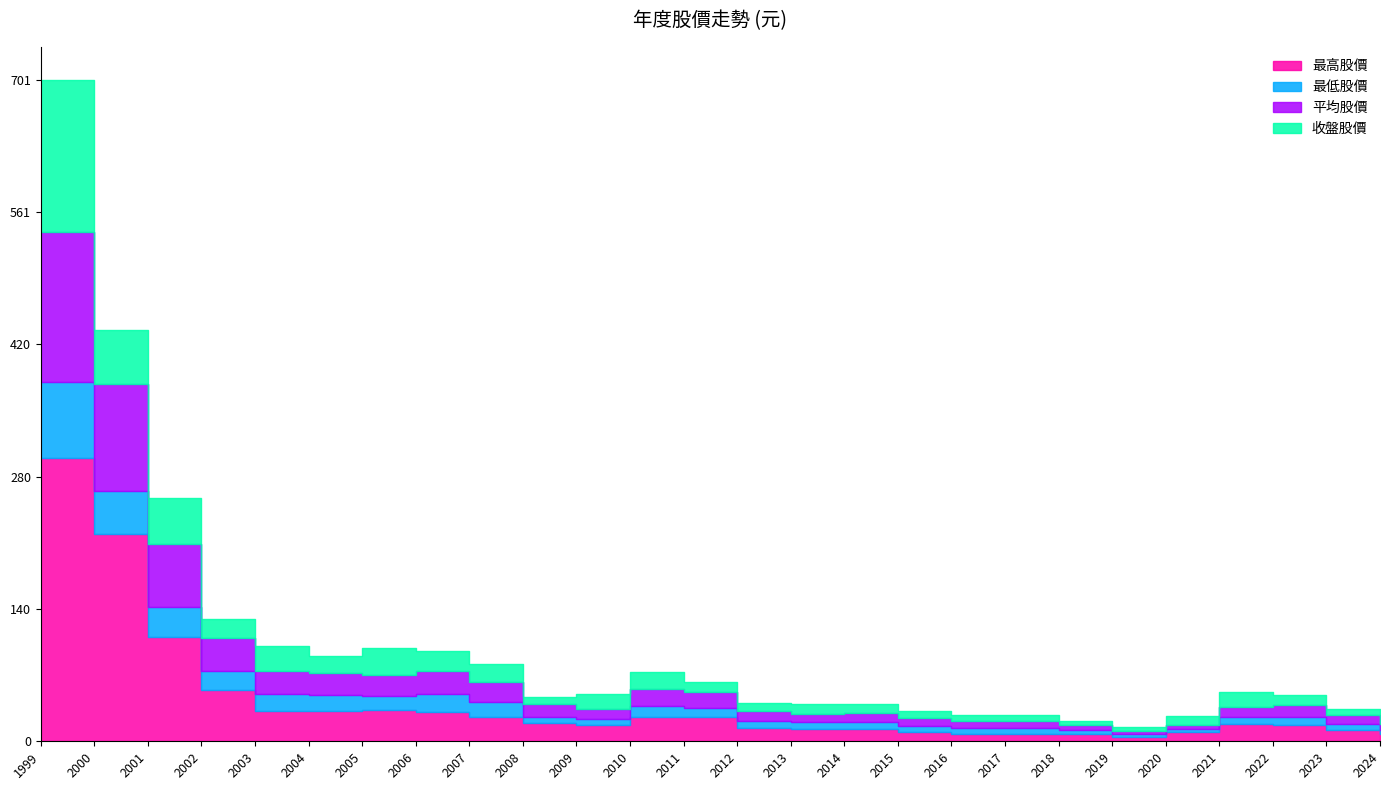

Which has a higher value, 2023 or 2004?

2004